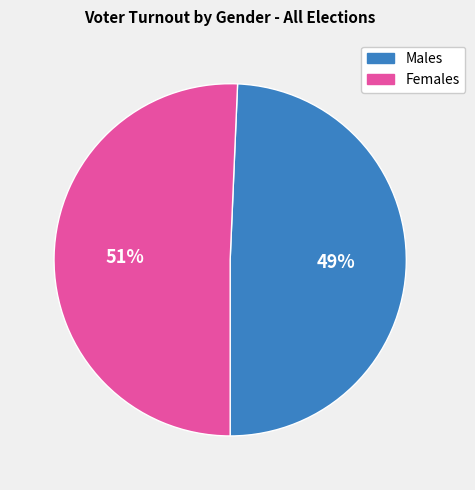

What percentage is the Females slice, to the nearest percent?

51%